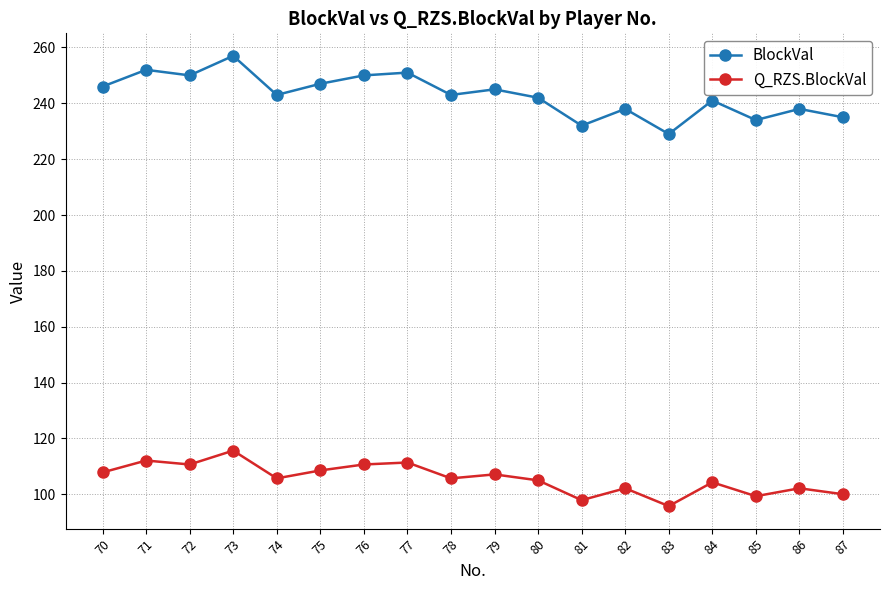

What is the average value of the Q_RZS.BlockVal series?

105.6